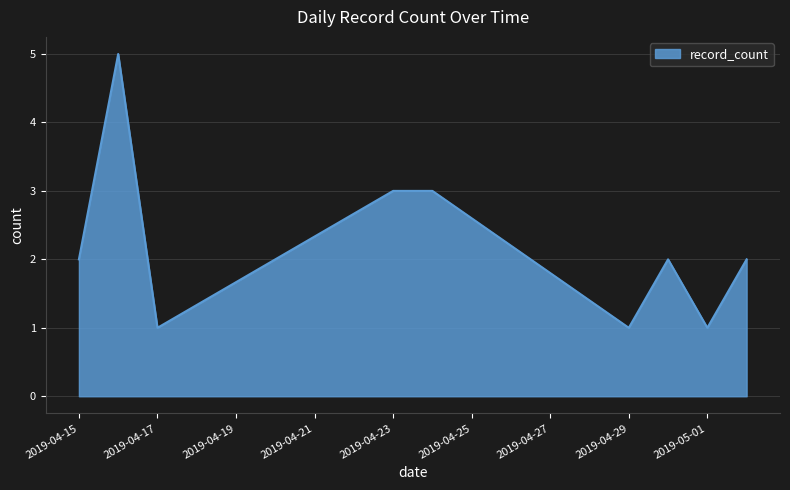

Count the number of categories in the chart.

9